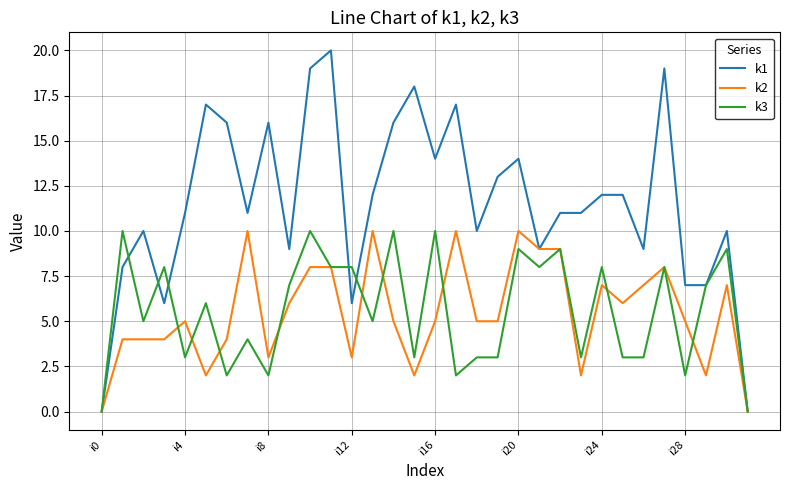

Which series has the largest range (max minus min)?

k1